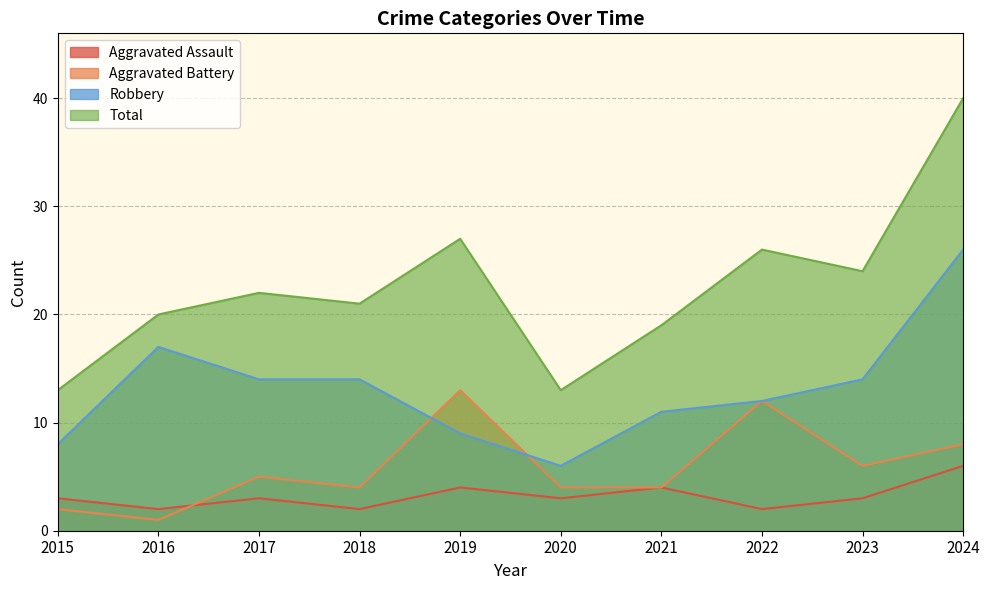

What is the difference between the maximum and minimum values in the Aggravated Battery series?

12